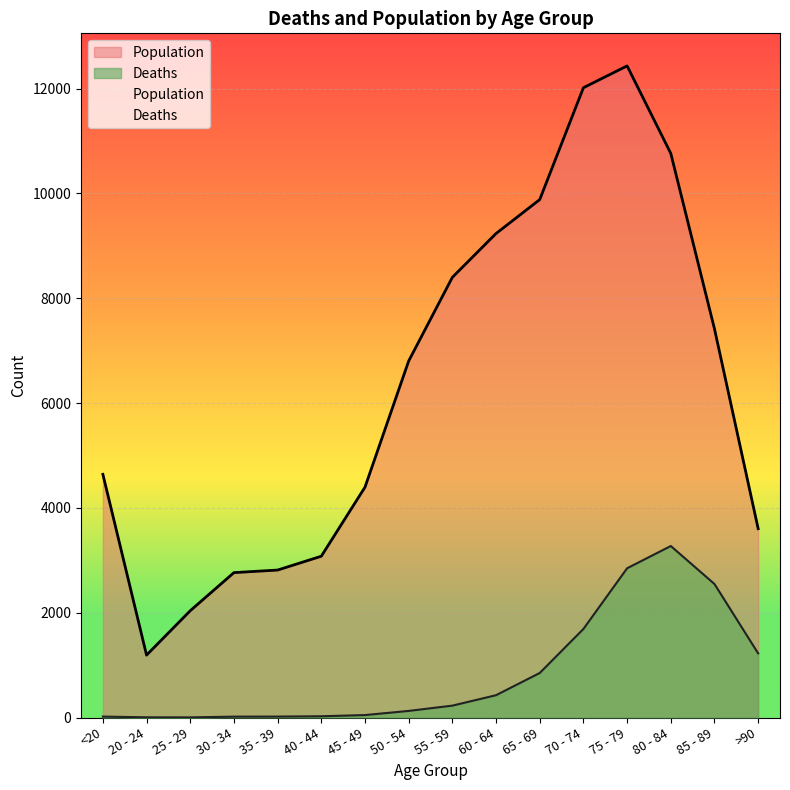

What is the average value of the Population series?

6343